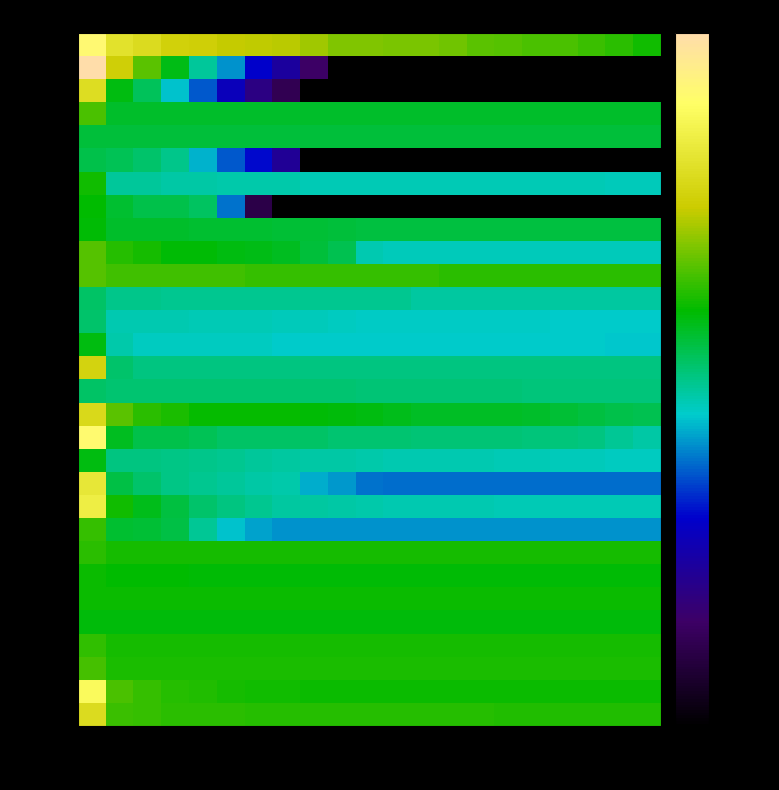

Which series has the largest total across all categories?

row_0